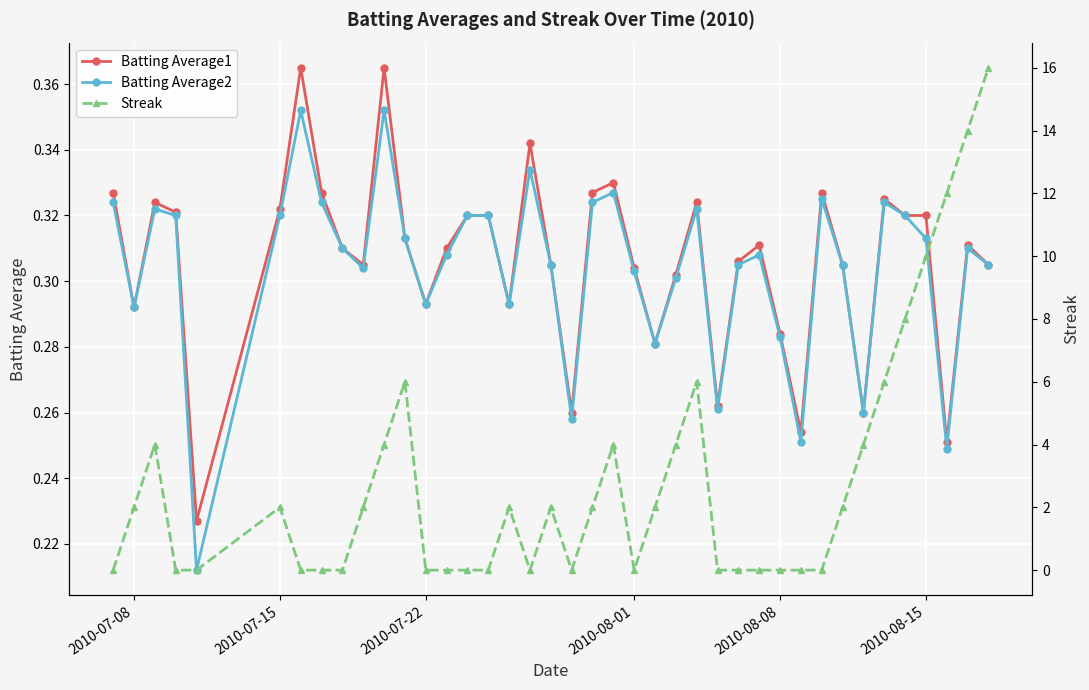

True or false: Batting Average1 has more than 1 interior local peaks.

True